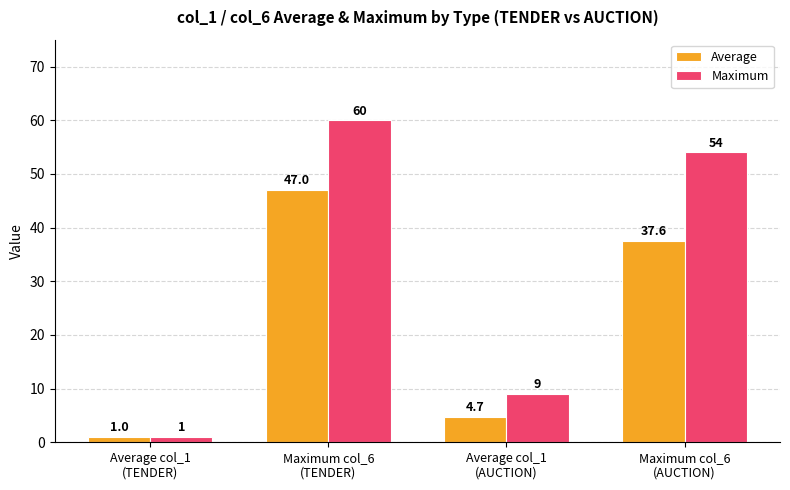

What are all the series names shown in the legend?

Average, Maximum